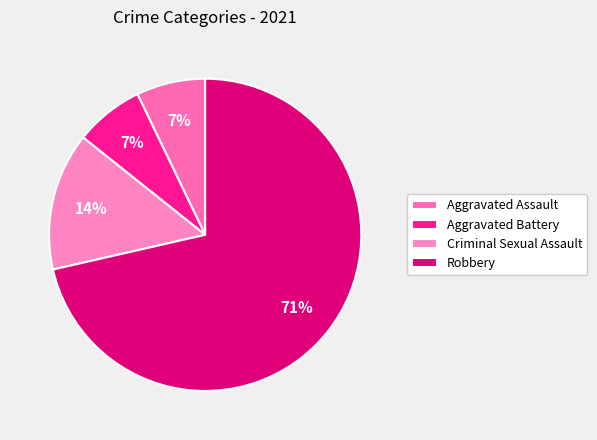

Which slice represents more than half of the pie?

Robbery